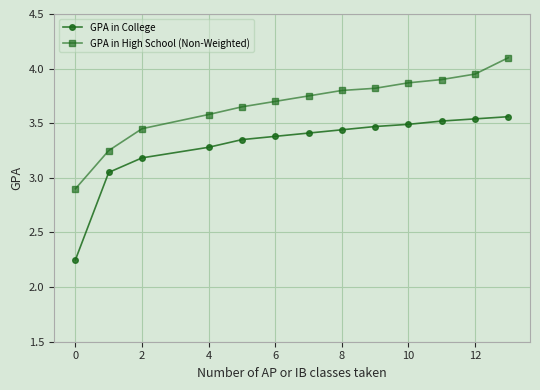

True or false: GPA in College and GPA in High School (Non-Weighted) intersect in this chart.

False